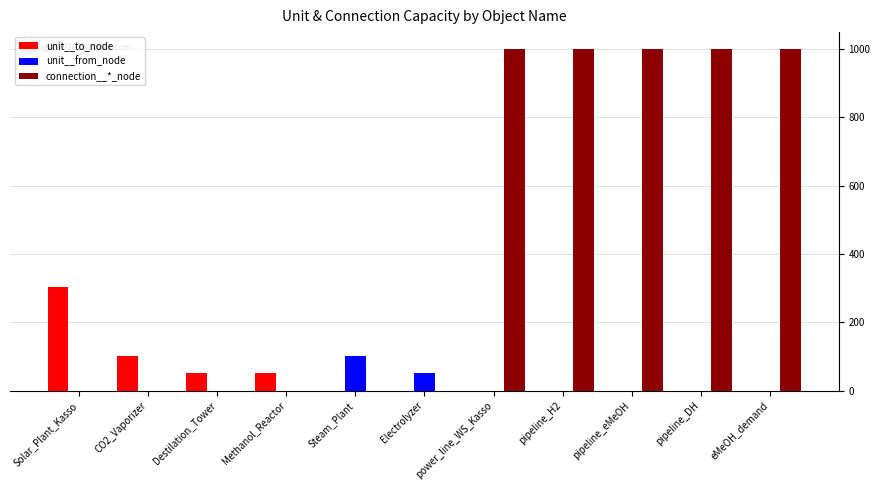

At which label does unit__from_node reach its peak?

Steam_Plant